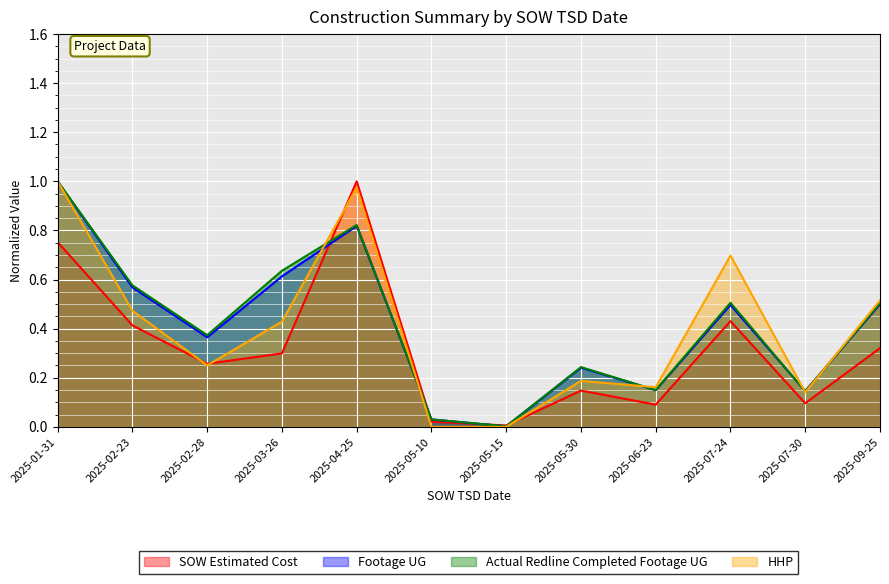

At which category does Footage UG reach its first local peak?

2025-04-25